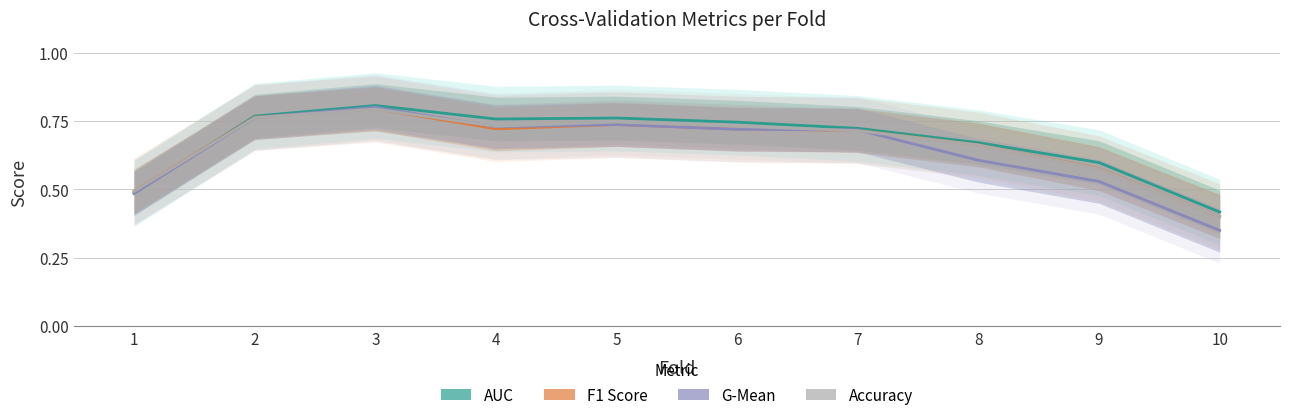

How many lines are shown in the chart?

4